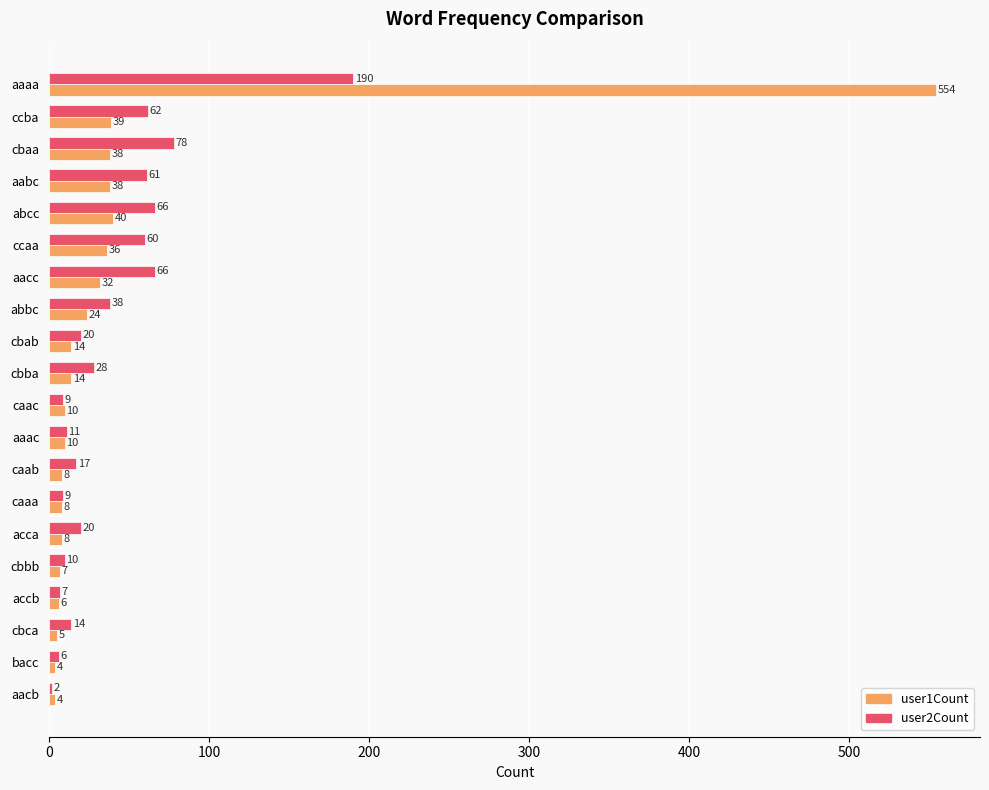

What is the average value of the user1Count series?

45